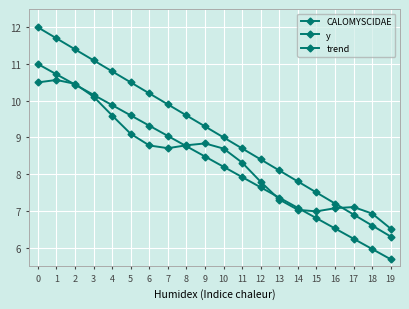

Between which two adjacent categories do CALOMYSCIDAE and trend first intersect?

1 and 2